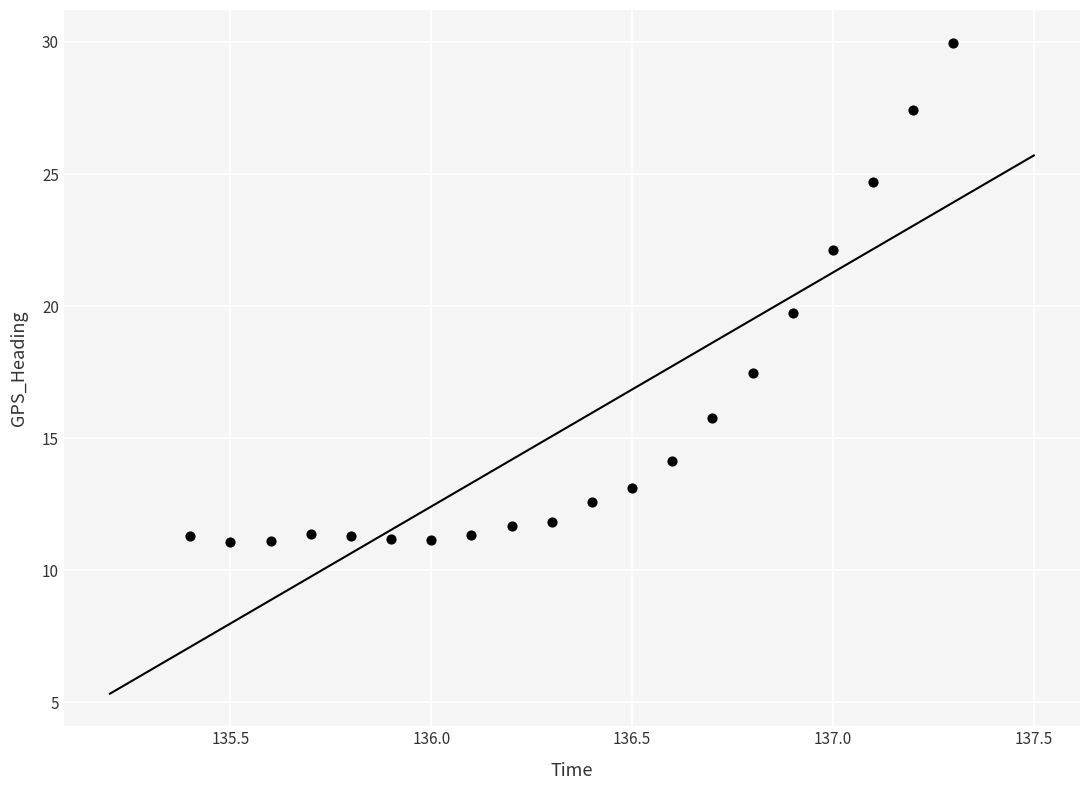

What is the range of Y values (max minus min)?

18.9